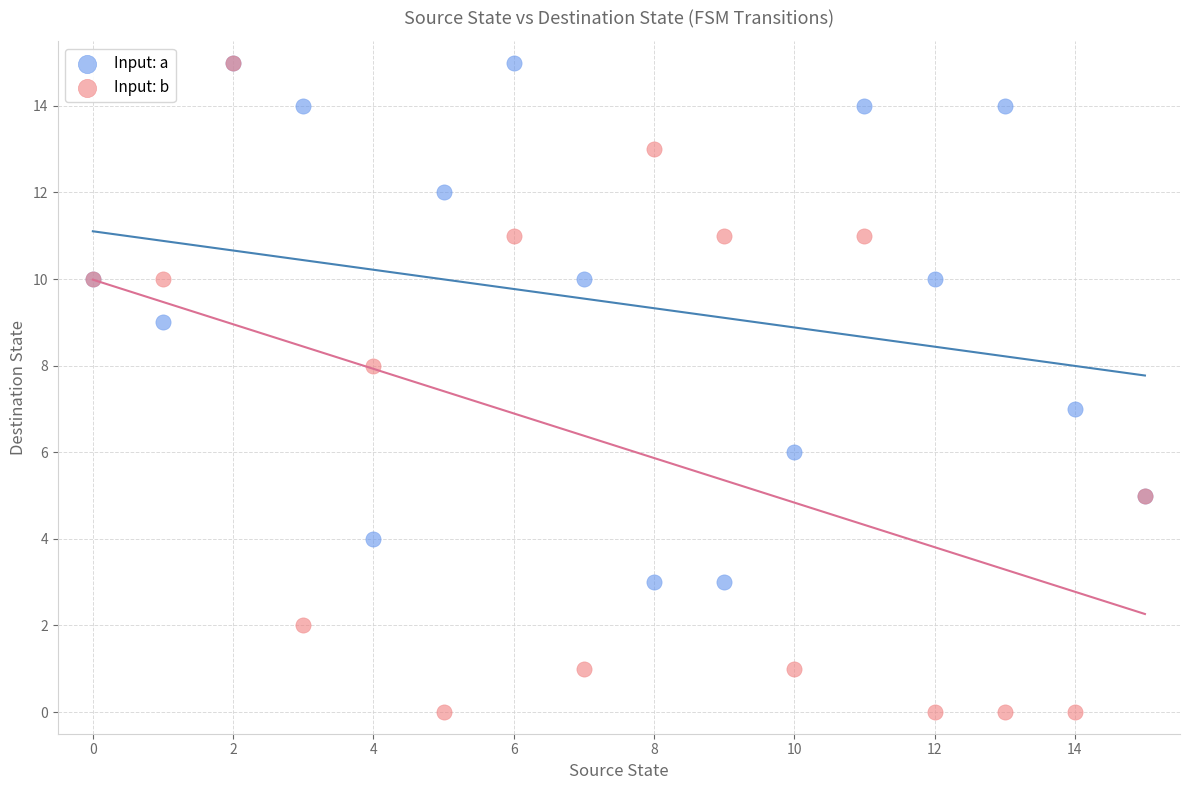

Which series contains the lowest Y value?

Input: b